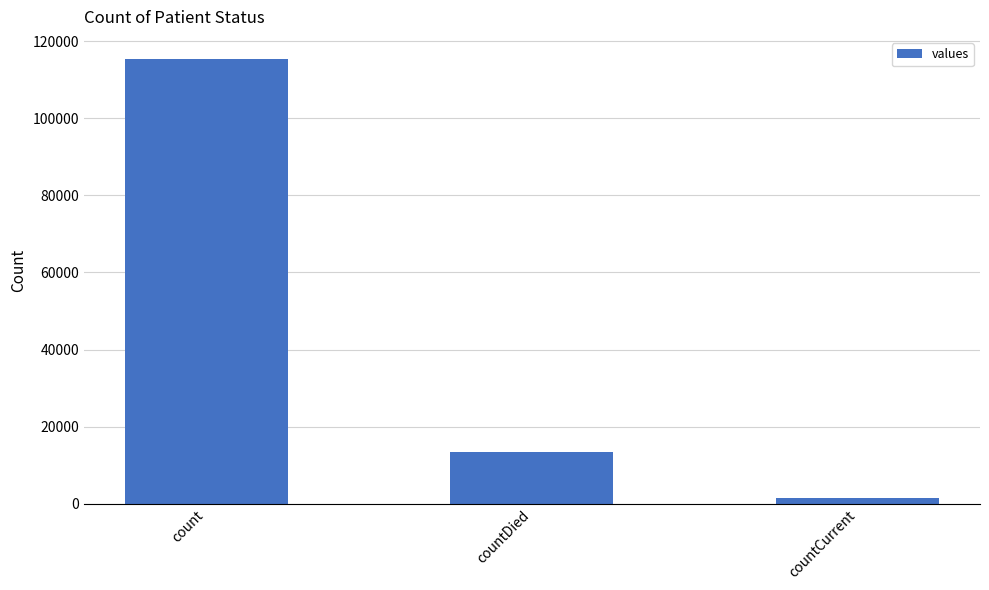

True or false: the data shows 20276 at countDied.

False